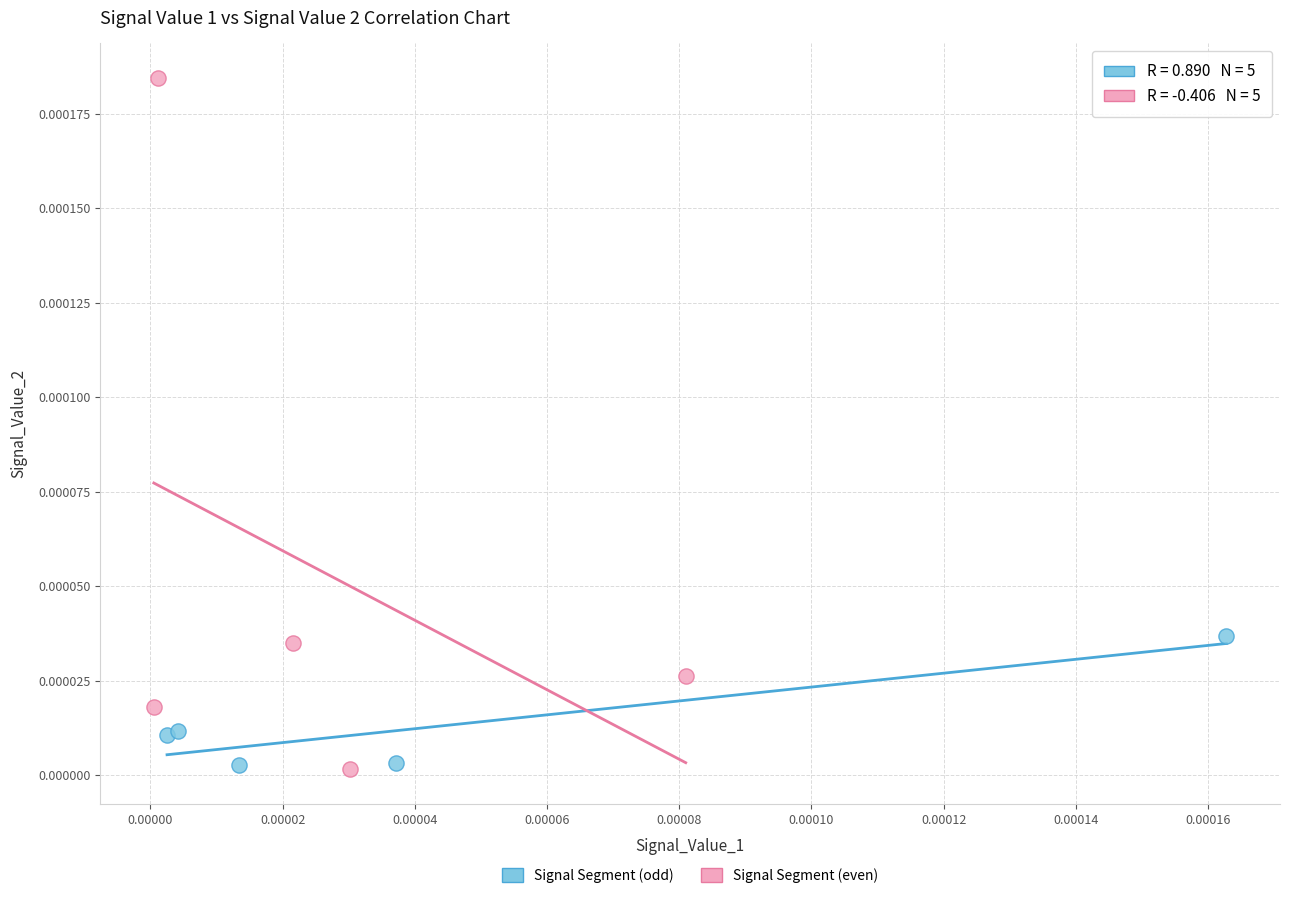

Which series reaches the maximum Y coordinate?

Signal Segment (even)